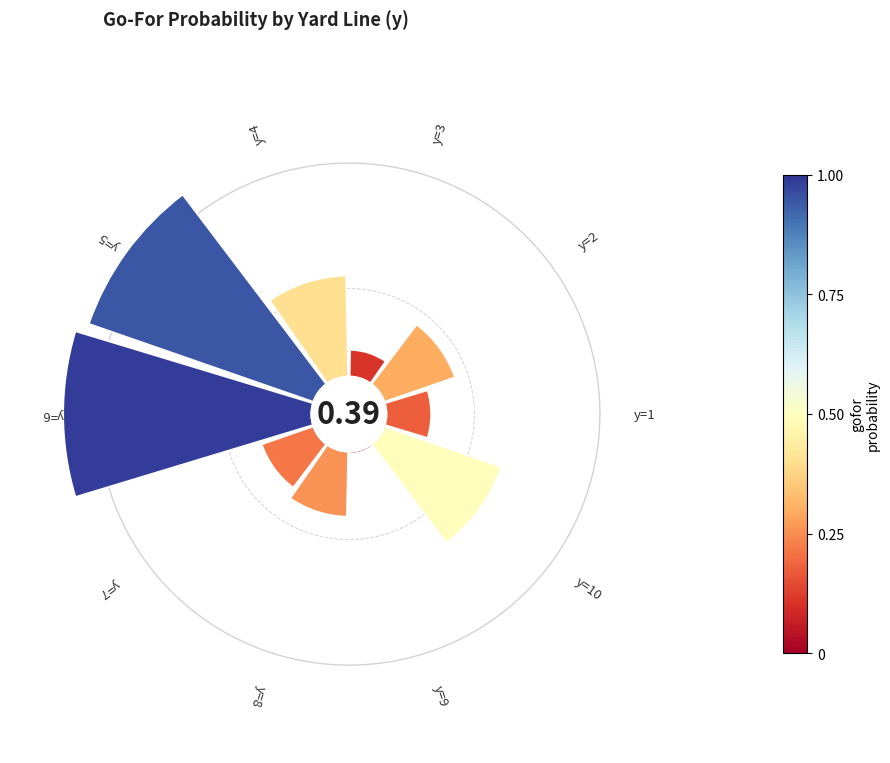

True or false: 8 accounts for 11% of the total.

False